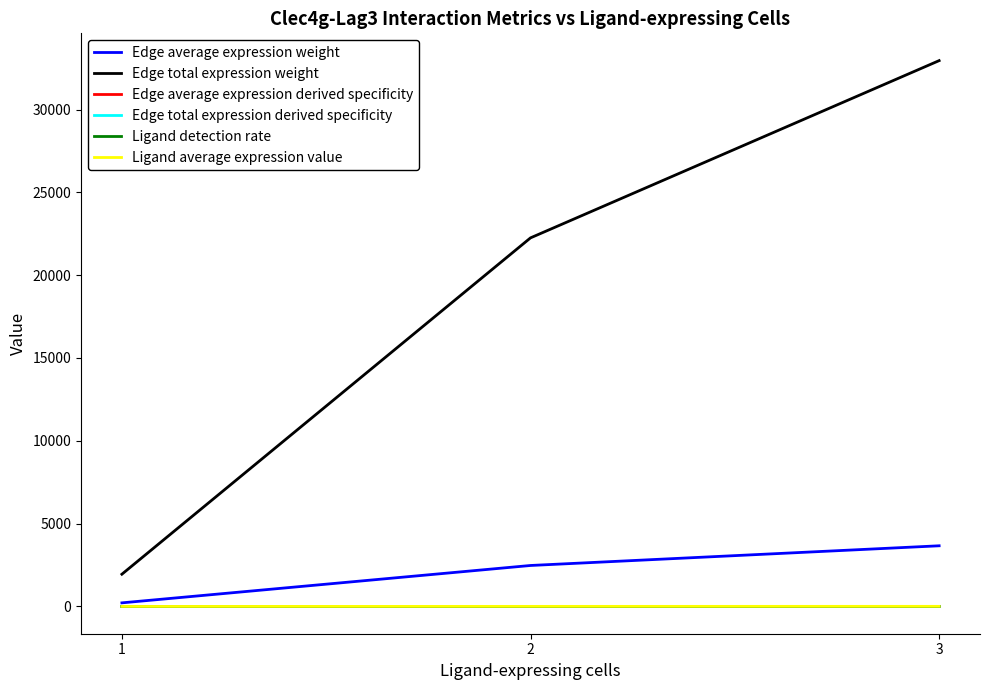

What value does the Edge total expression weight series have at 3?

32952.3